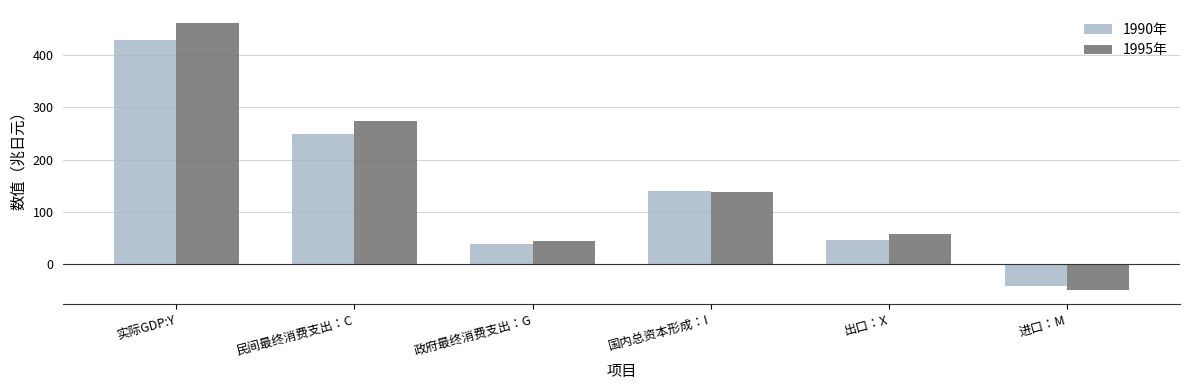

Which series has the largest range (max minus min)?

1995年